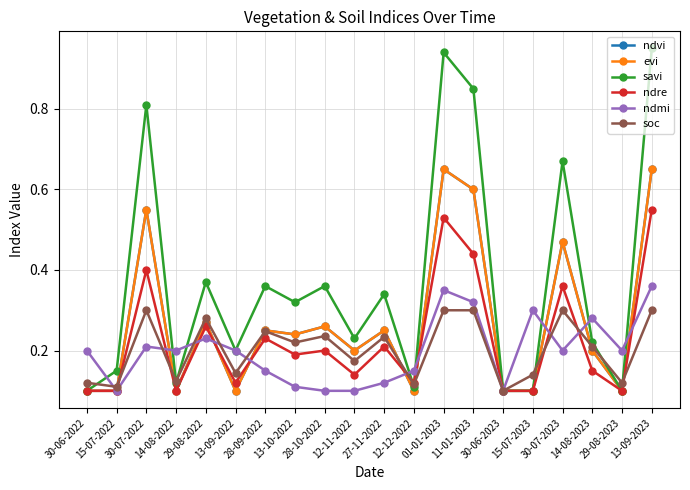

How many lines are shown in the chart?

6